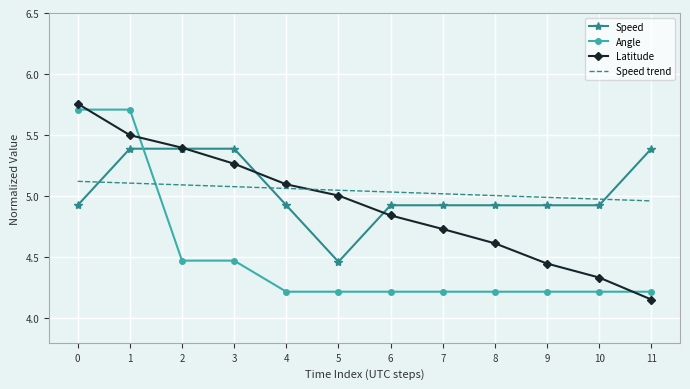

How many series are shown in this chart?

4